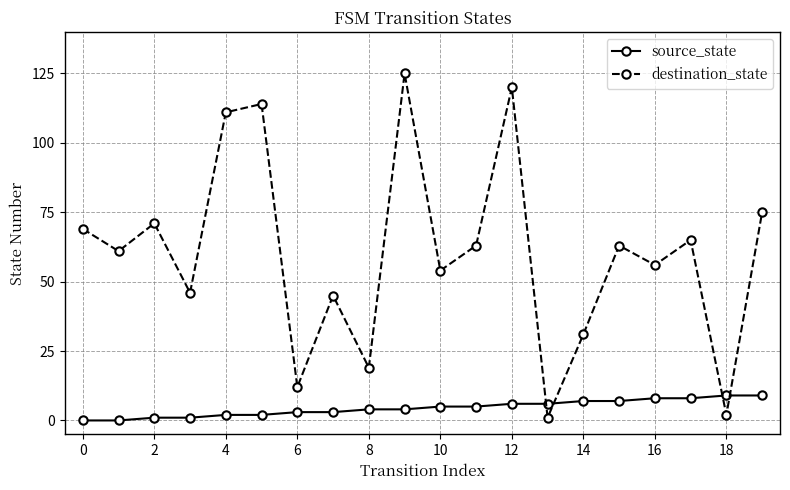

After their last crossing, which series has the higher values: destination_state or source_state?

destination_state